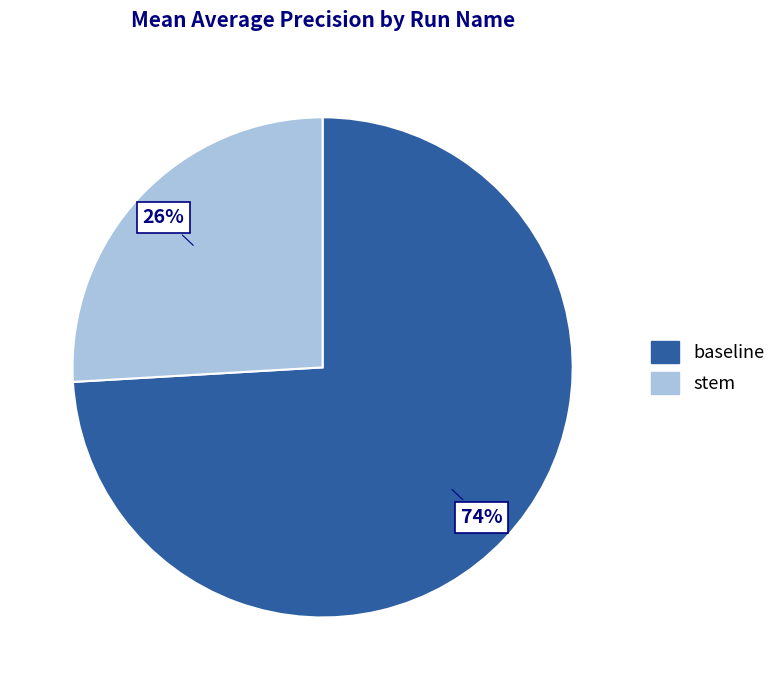

Does stem account for over 50% of the chart?

No